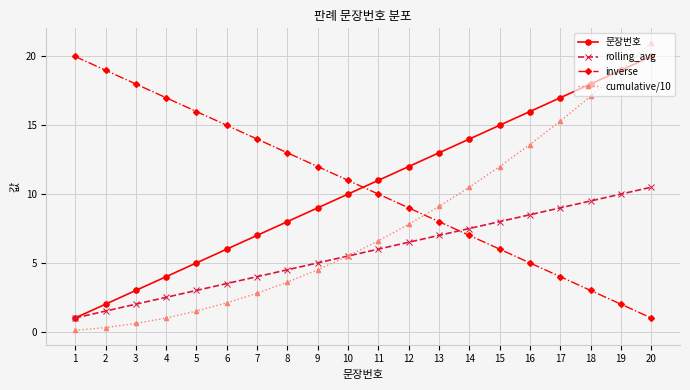

Is it true that cumulative/10 equals 9.1 at 13?

True